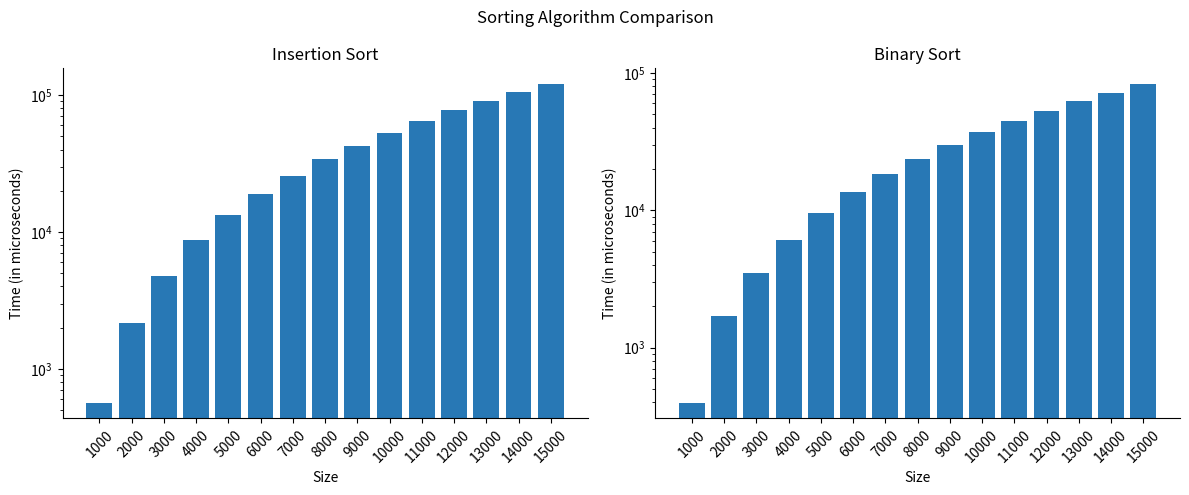

Where does the Insertion Sort series first go above 34108?

9000